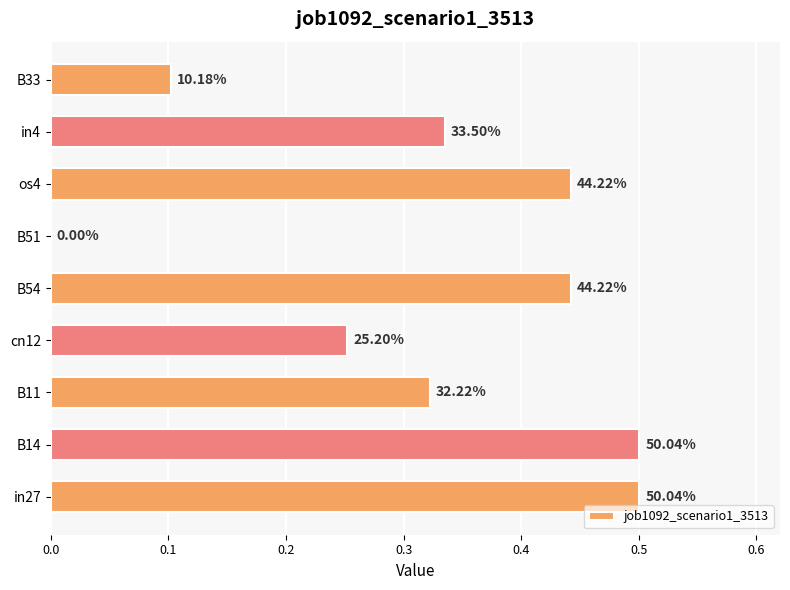

Count the values in the range 0 to 1.

9